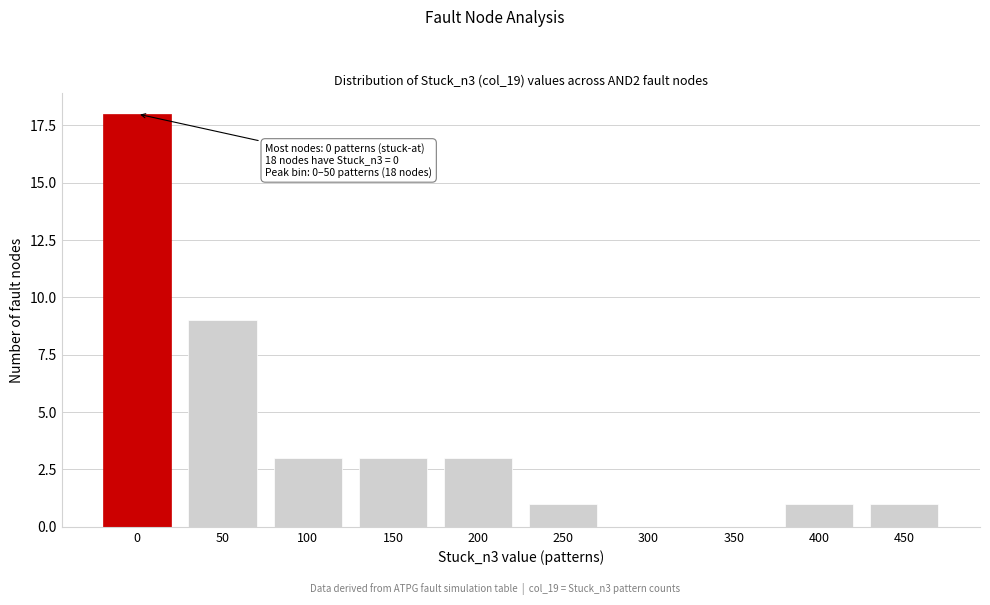

Reading right to left, what are all the values shown in this chart?

450=1	400=1	350=0	300=0	250=1	200=3	150=3	100=3	50=9	0=18